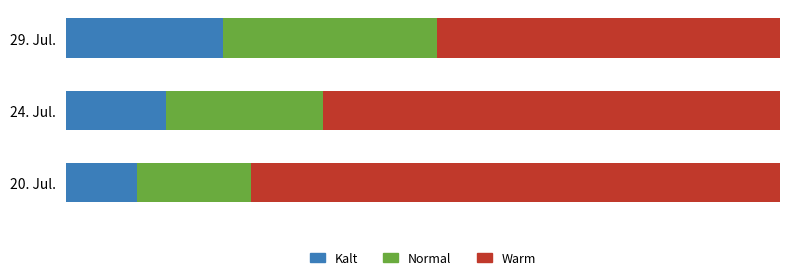

What are all the series names shown in the legend?

Kalt, Normal, Warm